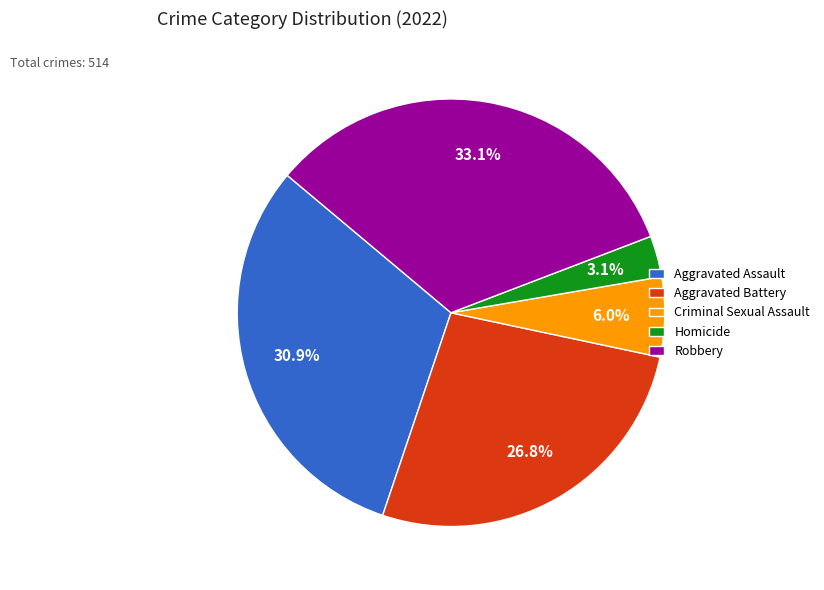

Which slice is the smallest?

Homicide